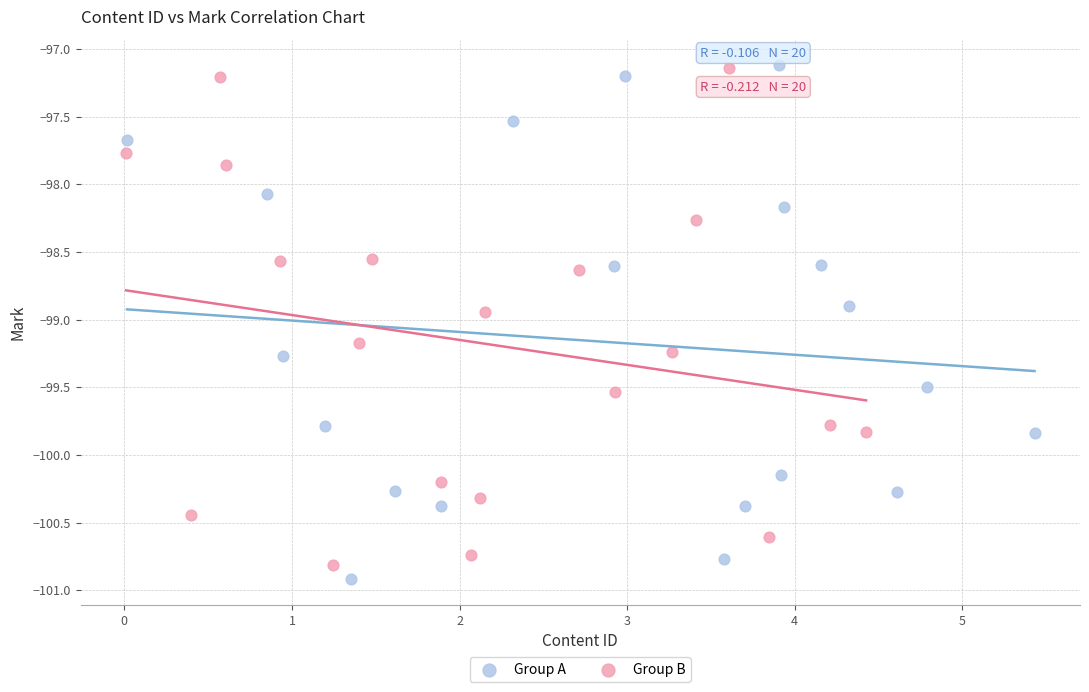

Which series contains the lowest Y value?

Group A